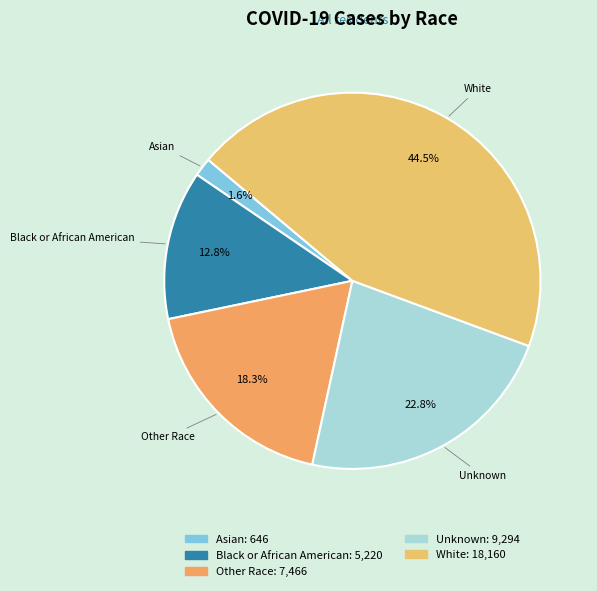

How many slices are in this pie chart?

5